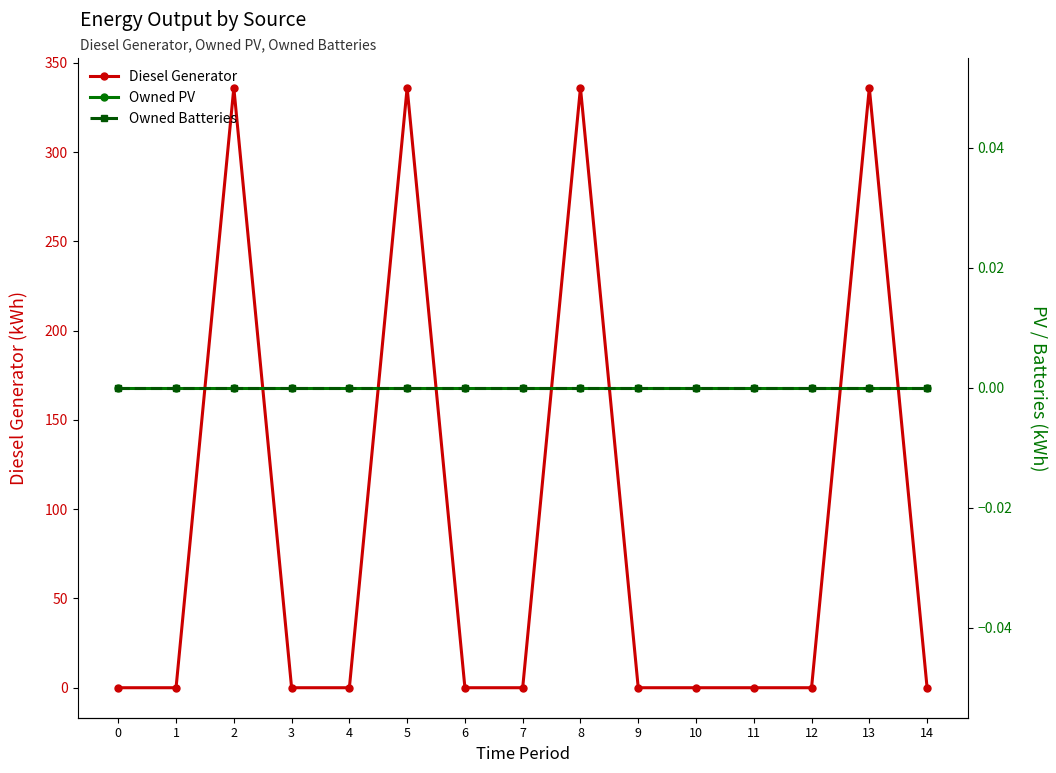

How many series are shown in this chart?

3